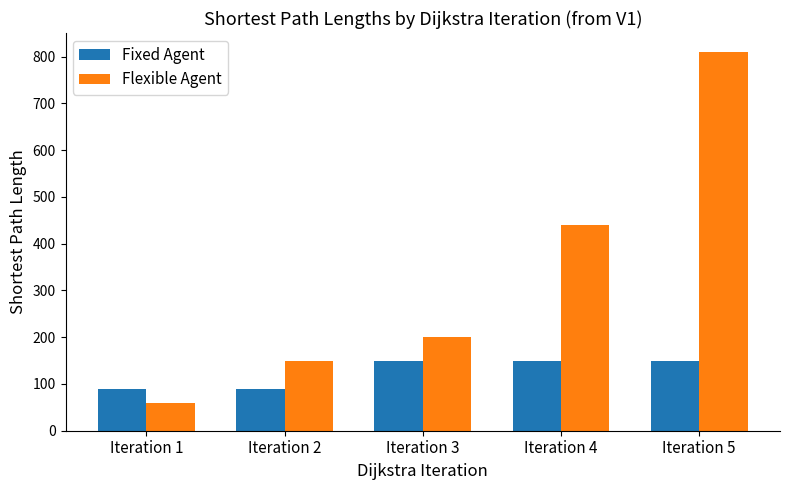

True or false: Flexible Agent has a value of 200 at Iteration 3.

True